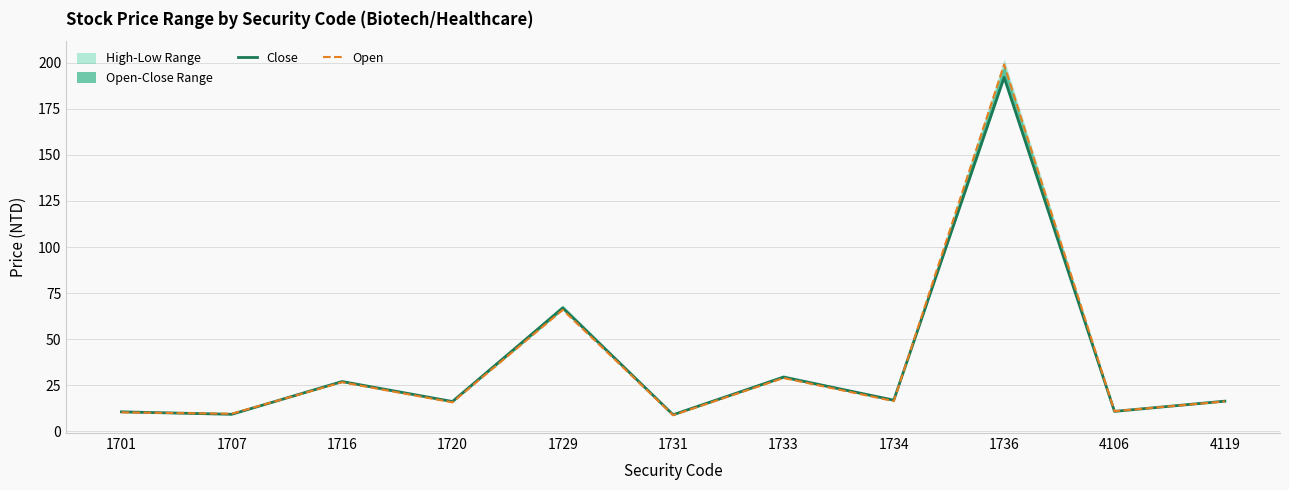

The value of Close at 1733 is 38.6. True or false?

False